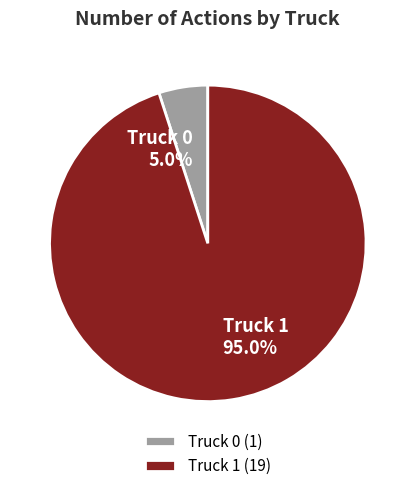

What is the ratio of the value at Truck 1 to the value at Truck 0?

19.0